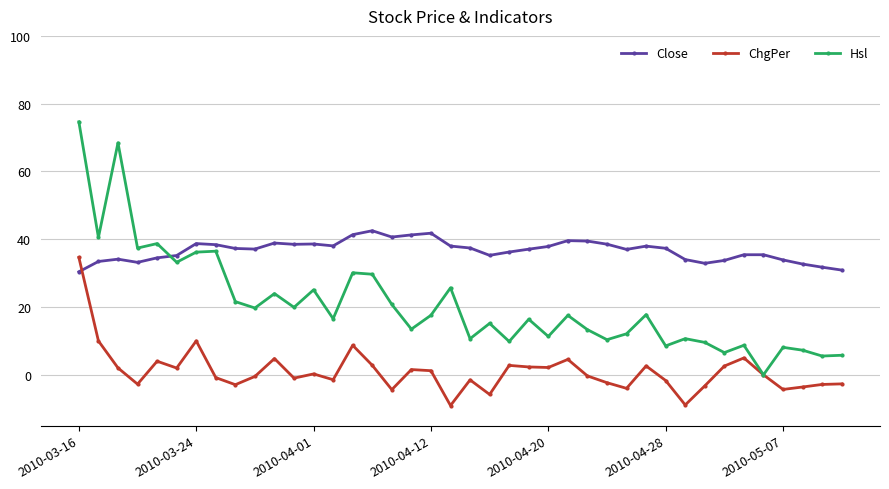

What is the minimum value shown in the chart?

-9.1